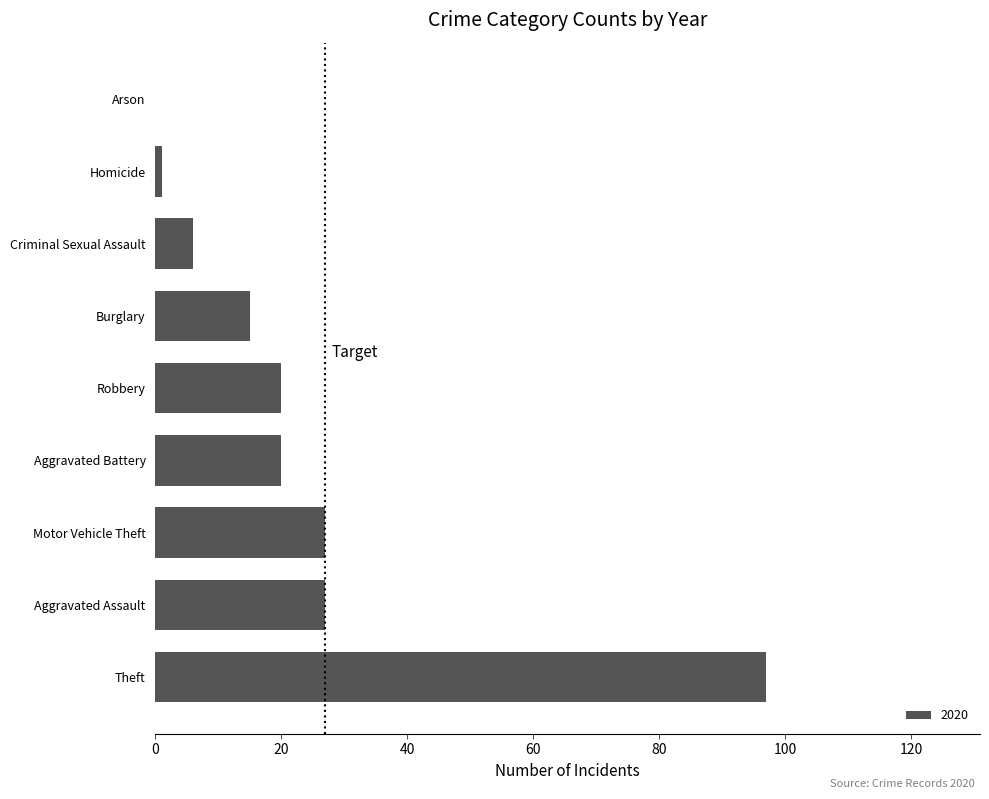

Read the value at Criminal Sexual Assault.

6